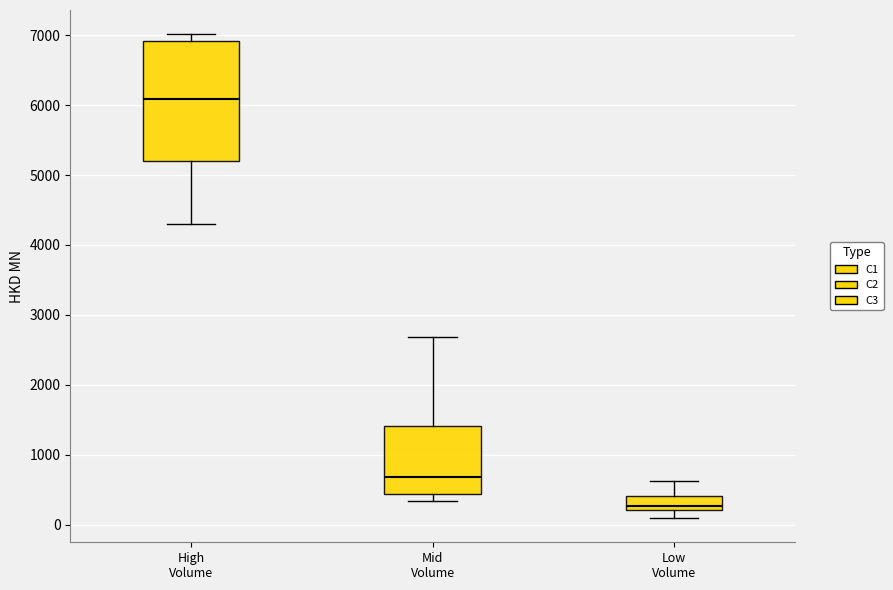

Reading left to right, read every box against the y-axis: the position of its median line, the range the box covers, and the ends of its whiskers. The values are not printed on the chart, so give them approximately, as read against the axis.

High Volume: median 6100, box 5200 to 6900, whiskers 4300 to 7000
Mid Volume: median 700, box 400 to 1400, whiskers 300 to 2700
Low Volume: median 300, box 200 to 400, whiskers 100 to 600